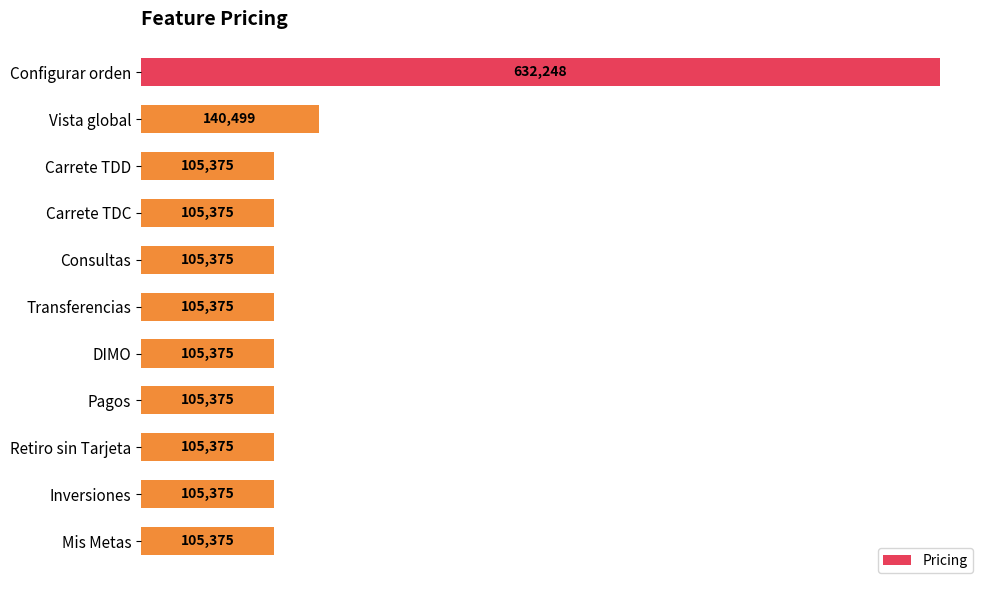

True or false: the data shows 105374.6 at Transferencias.

True